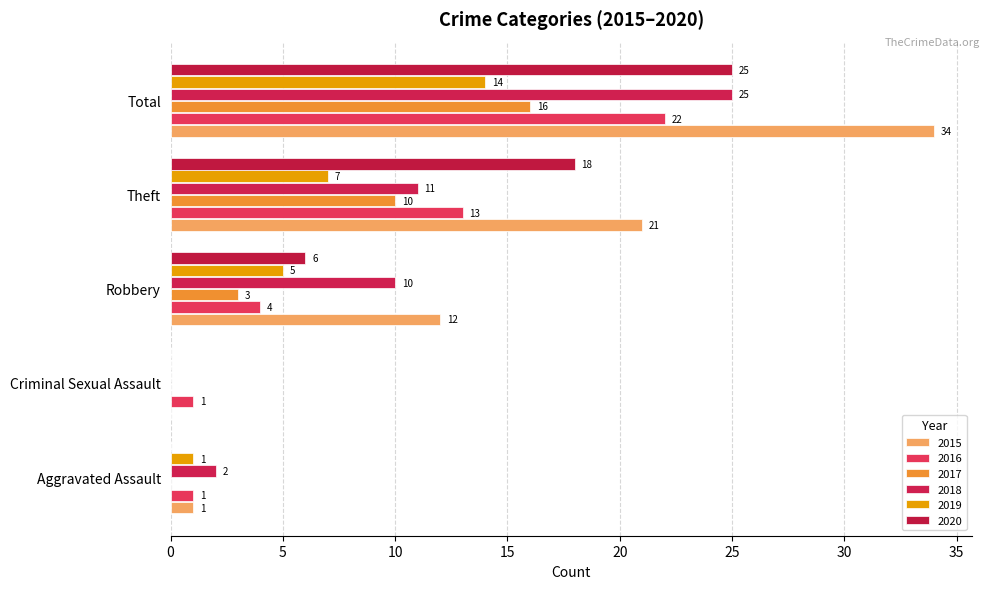

What is the difference between the maximum and second lowest values in the 2020 series?

25